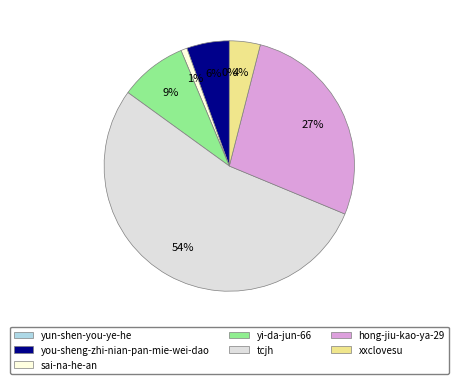

The tcjh slice represents 40% of the pie. True or false?

False